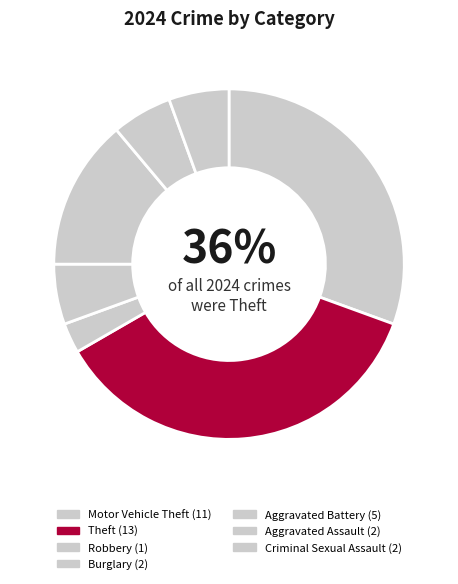

To the nearest percent, what portion does Criminal Sexual Assault represent?

6%